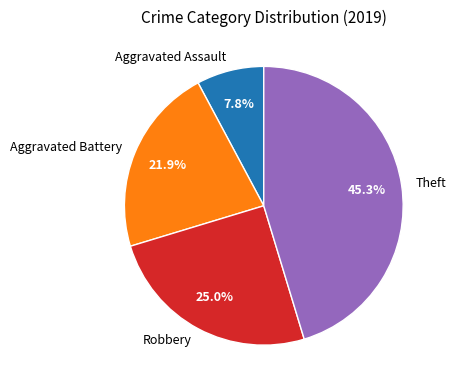

Is there a majority slice in this chart?

No